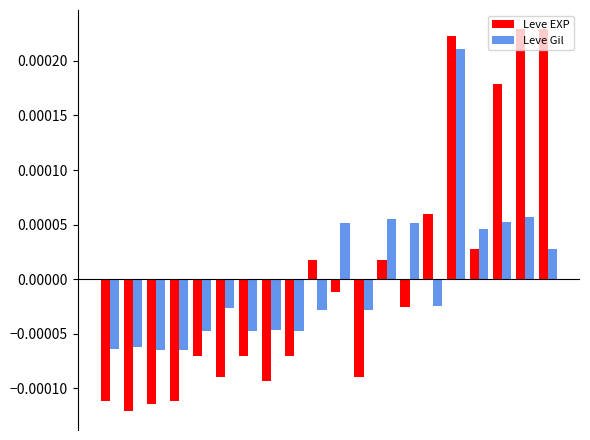

How many distinct data groups are displayed?

2